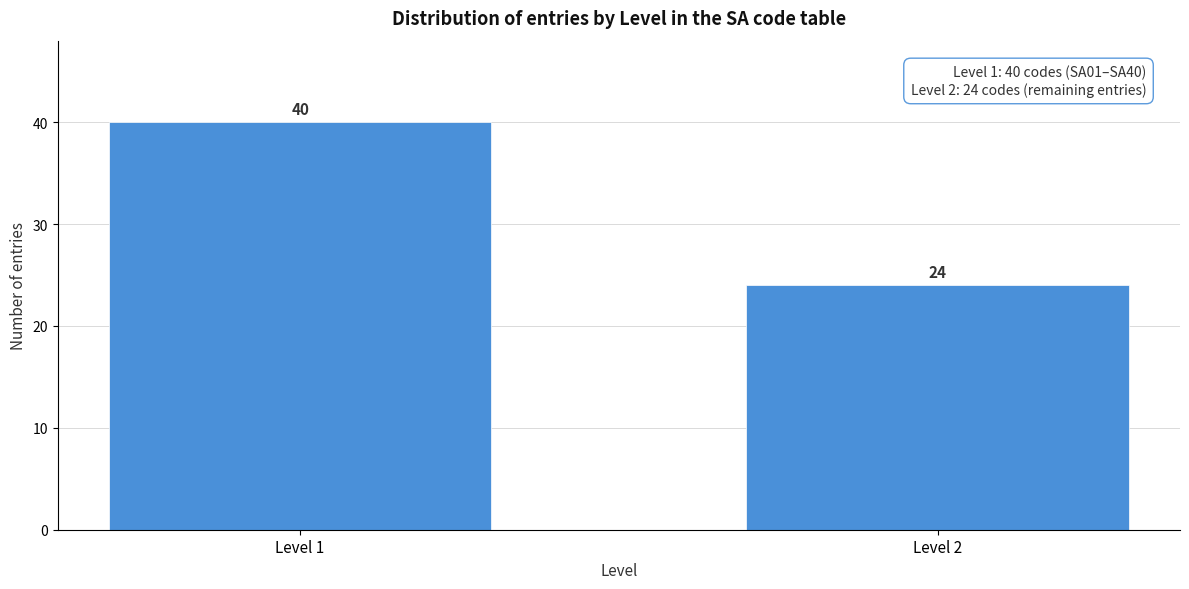

Reading right to left, transcribe all the data shown in this chart.

24	40